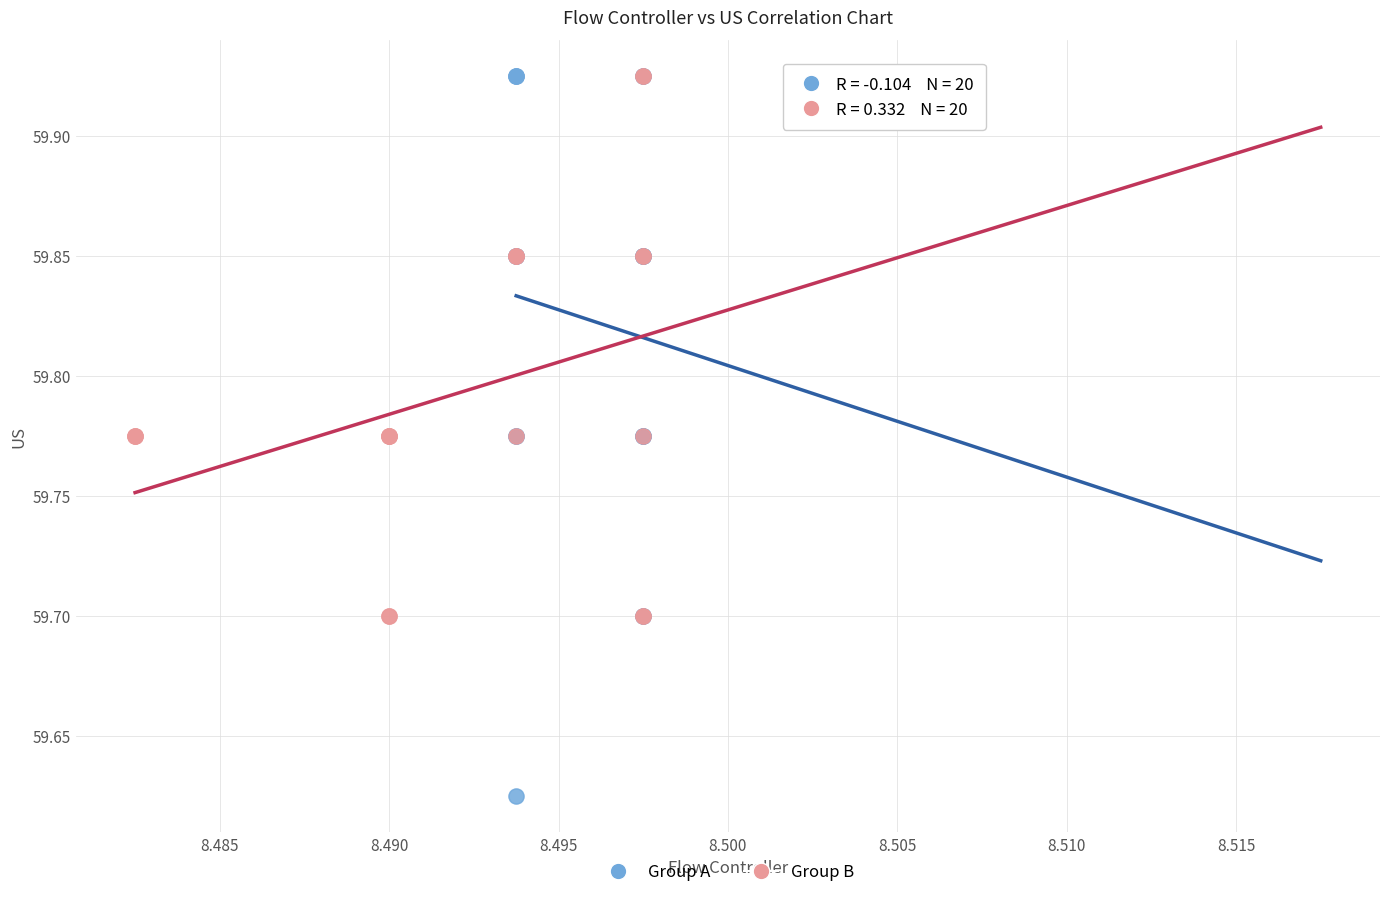

Which series contains the lowest Y value?

Group A